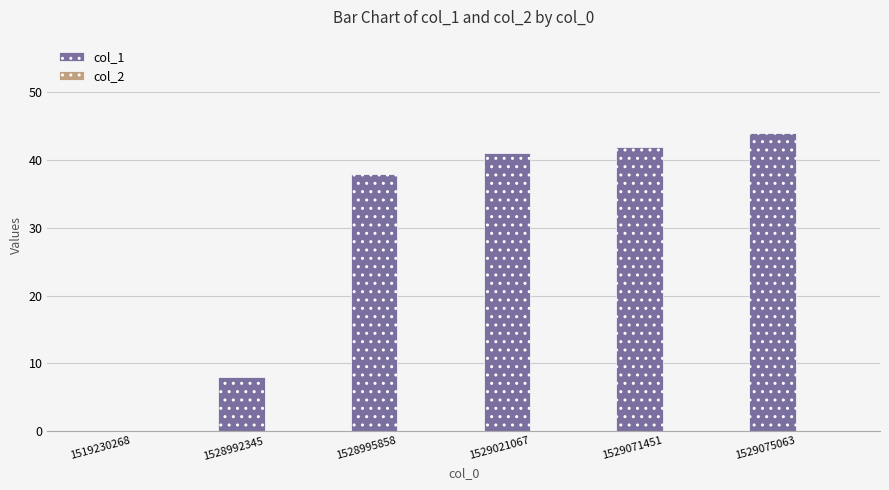

Reading right to left, extract all data points from this chart.

1529075063=44	1529071451=42	1529021067=41	1528995858=38	1528992345=8	1519230268=0